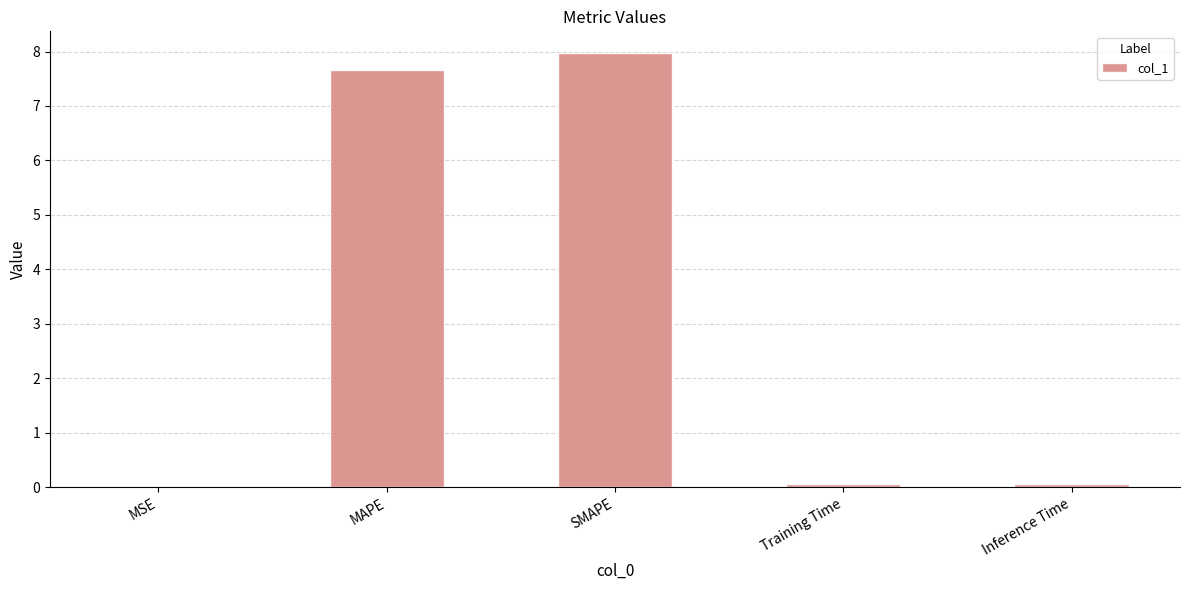

Count the number of data series in this chart.

1